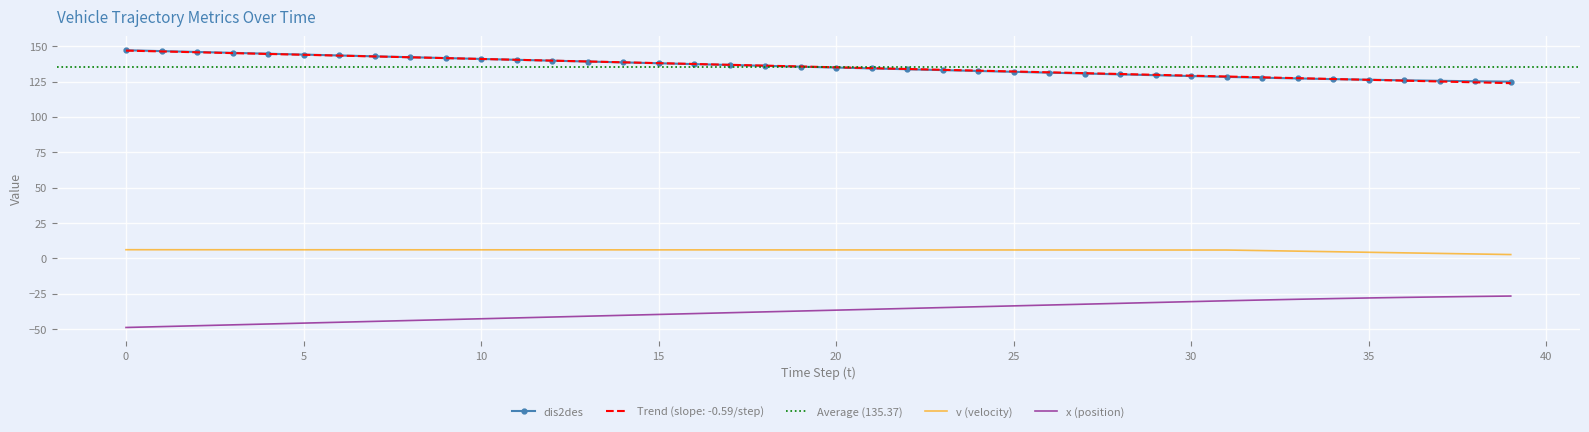

True or false: x and dis2des cross at least once.

False